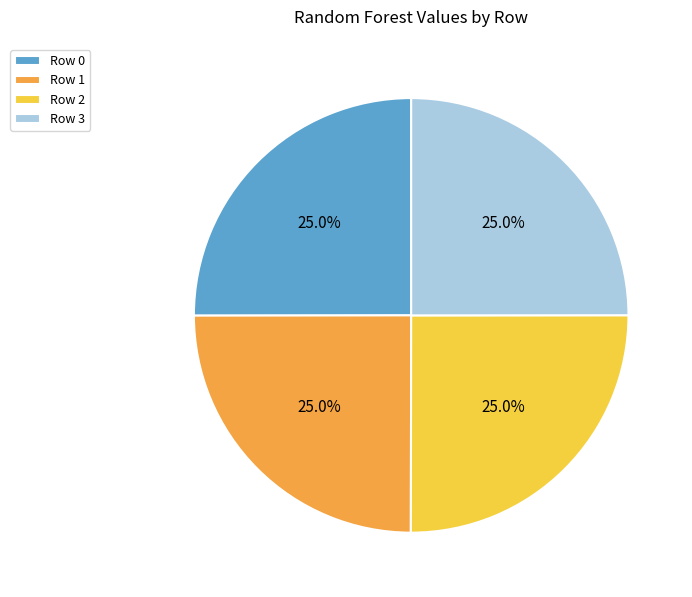

Is Row 0 the majority of the pie?

No